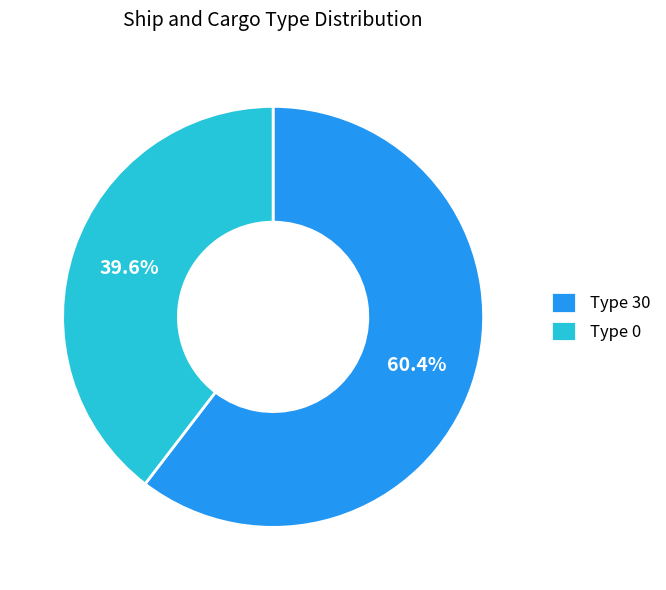

Combined, do Type 0 and Type 30 account for over 50%?

Yes